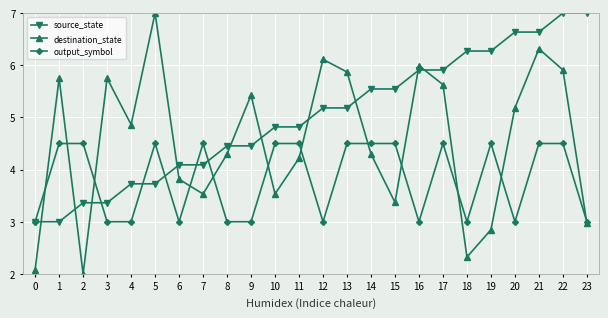

Between which two adjacent categories do source_state and destination_state first intersect?

0 and 1